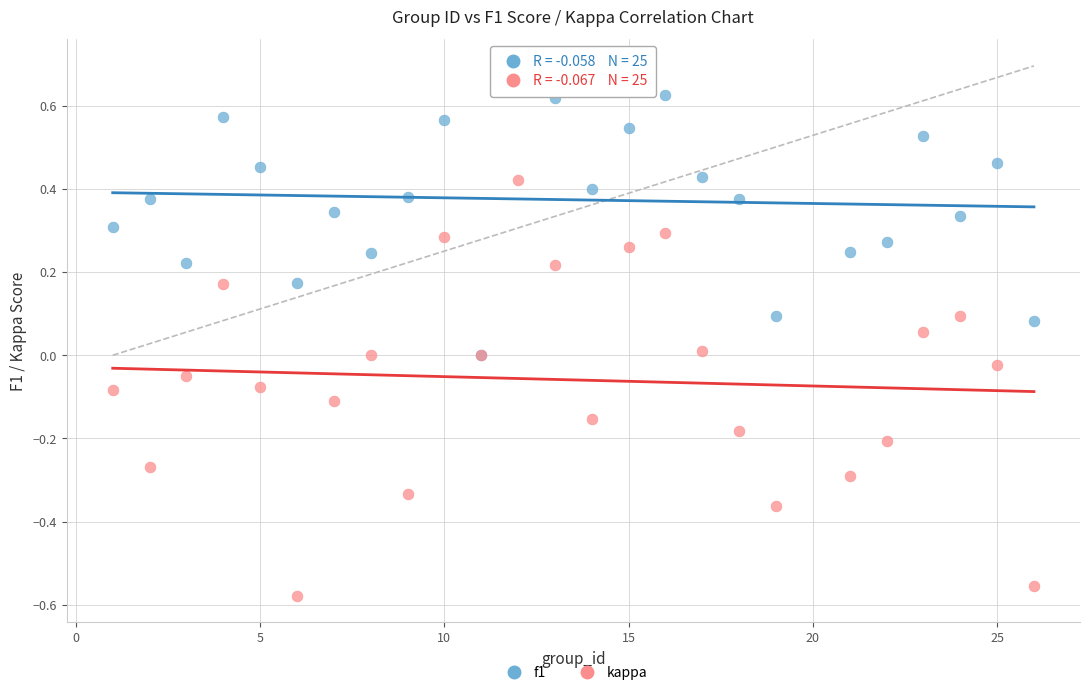

Which series contains the lowest Y value?

kappa